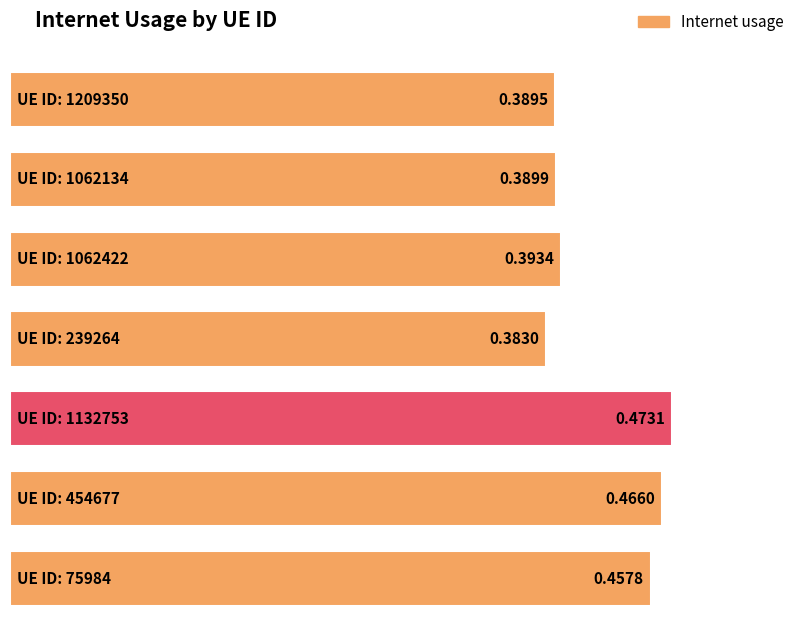

List the labels in order of value, smallest first.

239264, 1209350, 1062134, 1062422, 75984, 454677, 1132753